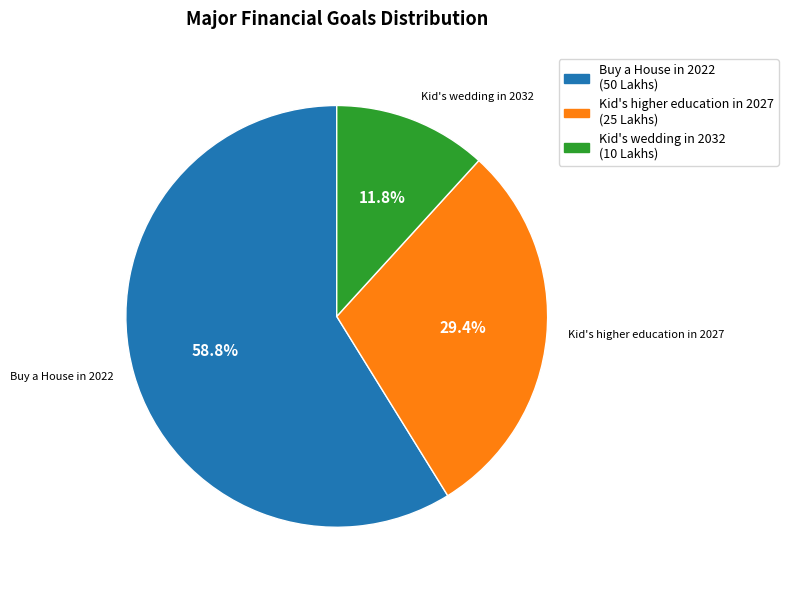

Between Kid's wedding in 2032 and Kid's higher education in 2027, which is larger?

Kid's higher education in 2027